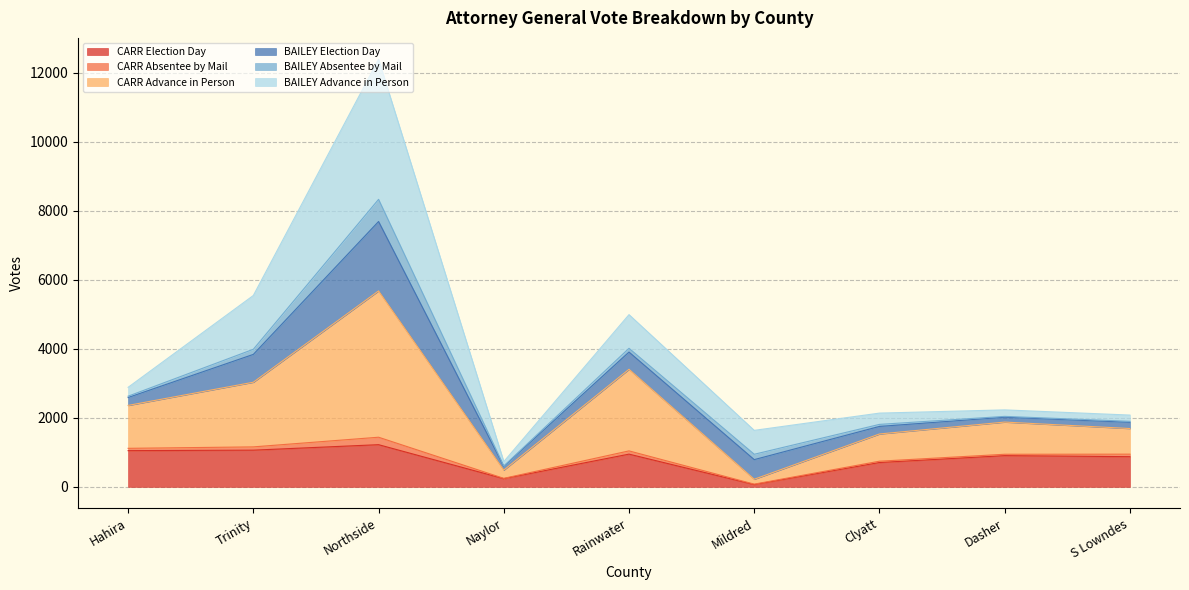

What position from the right is Dasher?

2